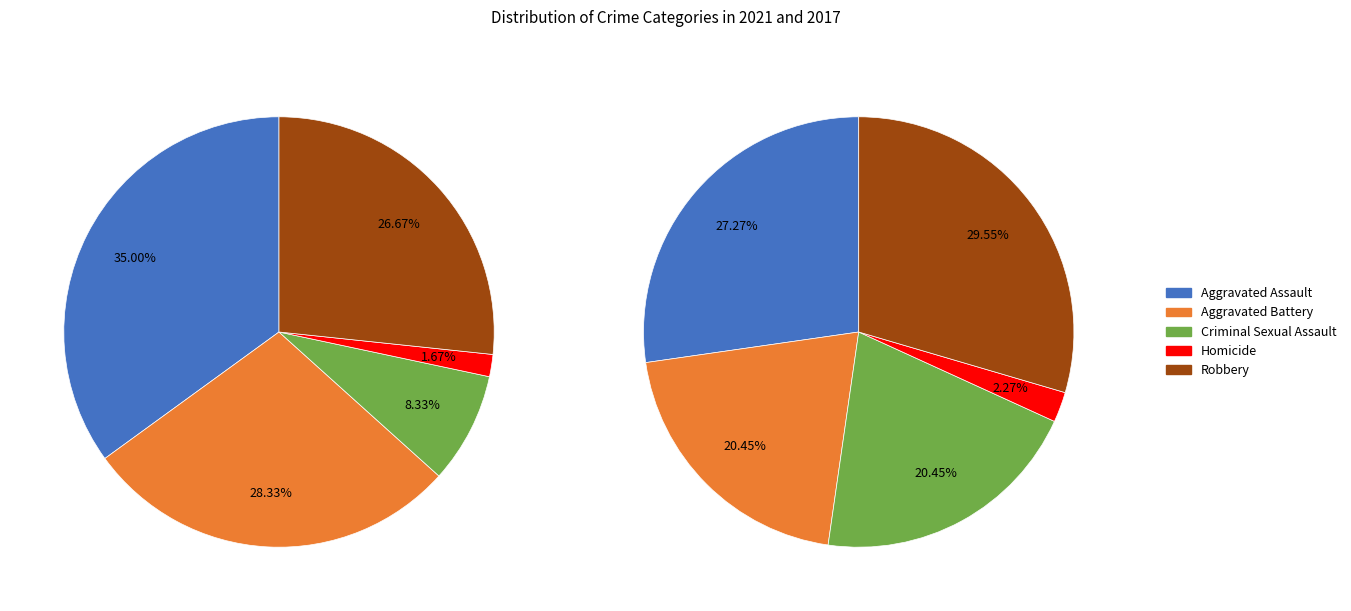

Between Criminal Sexual Assault and Robbery, which series saw the biggest shift?

values_2021